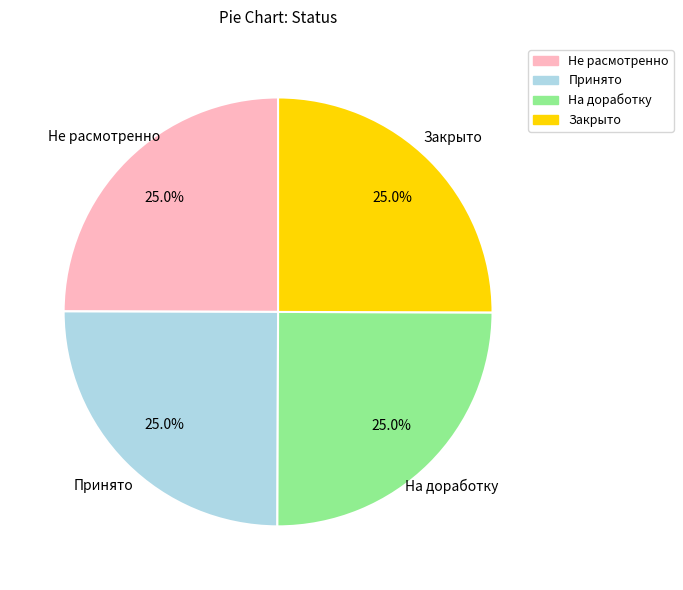

To the nearest percent, what portion does Принято represent?

25%